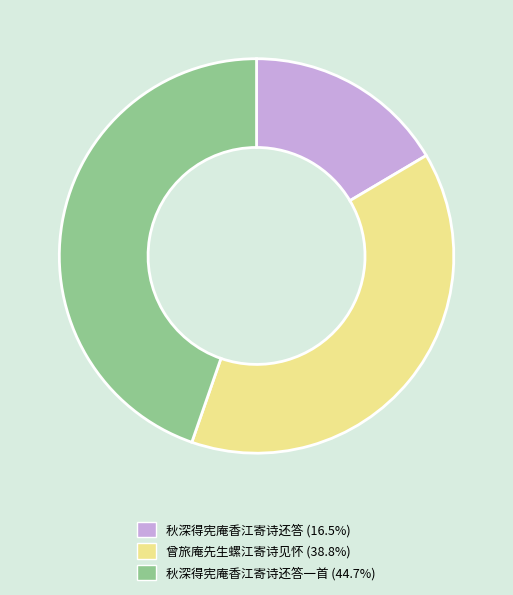

Is the sum of 秋深得宪庵香江寄诗还答一首 (44.7%) and 曾旅庵先生螺江寄诗见怀 (38.8%) greater than half?

Yes